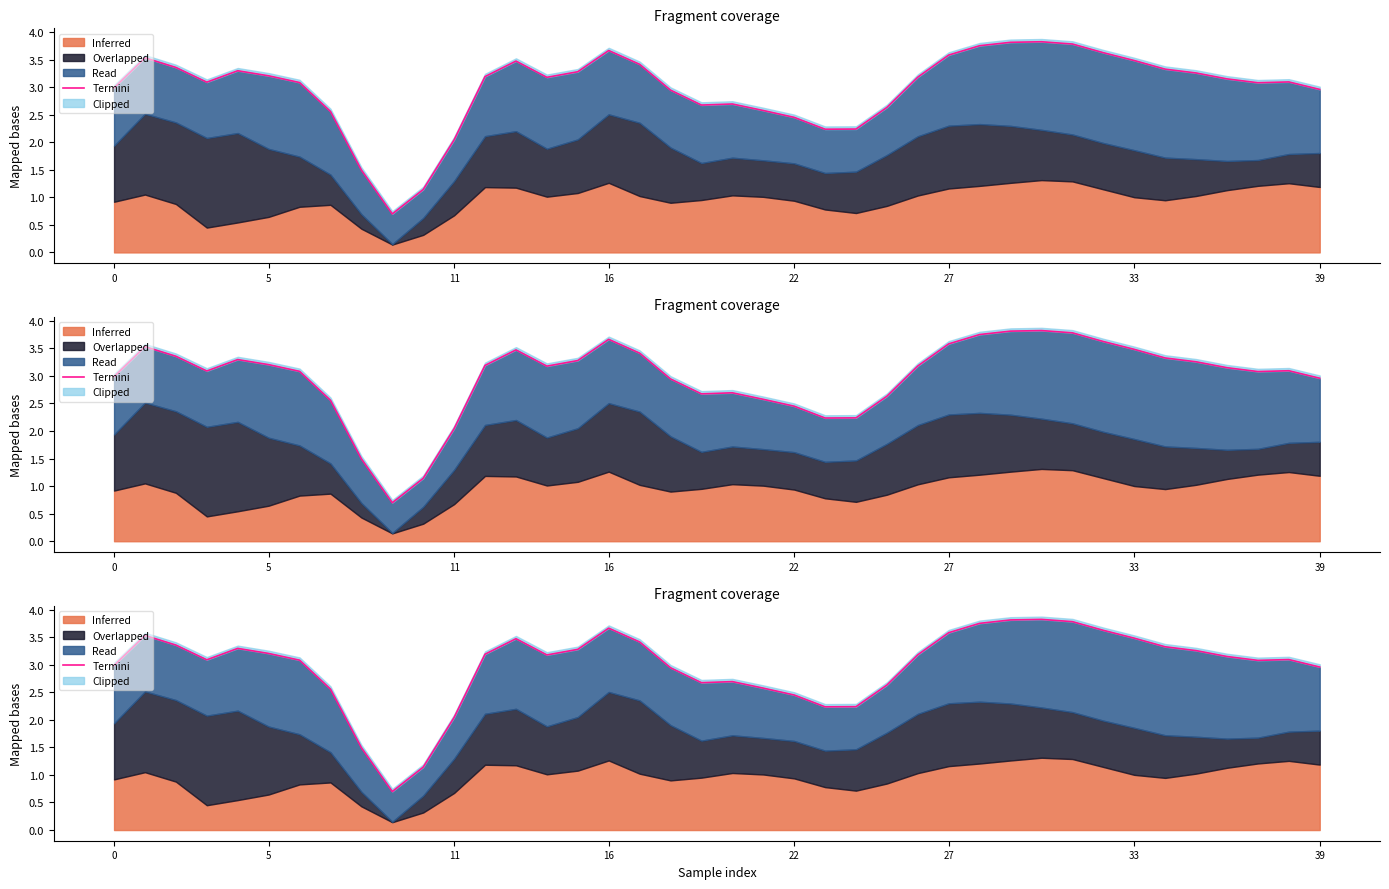

Reading right to left, what are all the values shown in this chart?

3.0	3.1	3.1	3.1	3.3	3.3	3.5	3.6	3.8	3.8	3.8	3.8	3.6	3.2	2.6	2.2	2.2	2.5	2.6	2.7	2.7	2.9	3.4	3.7	3.3	3.2	3.5	3.2	2.0	1.1	0.7	1.5	2.6	3.1	3.2	3.3	3.1	3.4	3.5	3.0